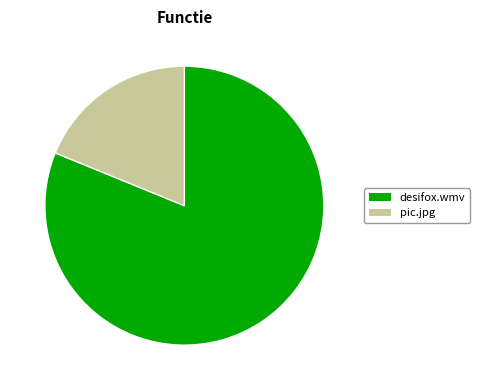

True or false: pic.jpg accounts for 8% of the total.

False